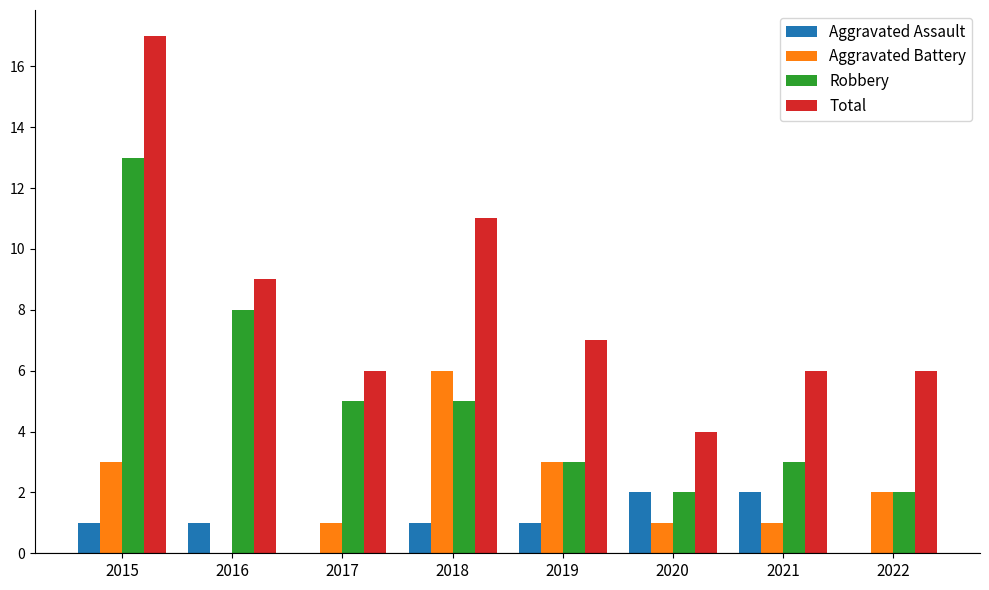

What is the highest value of the Aggravated Battery series?

6